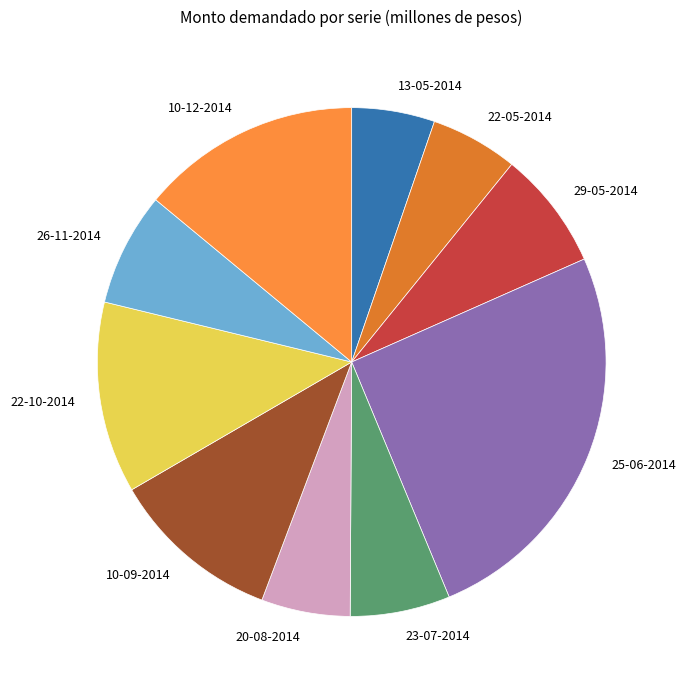

How many slices are in this pie chart?

10